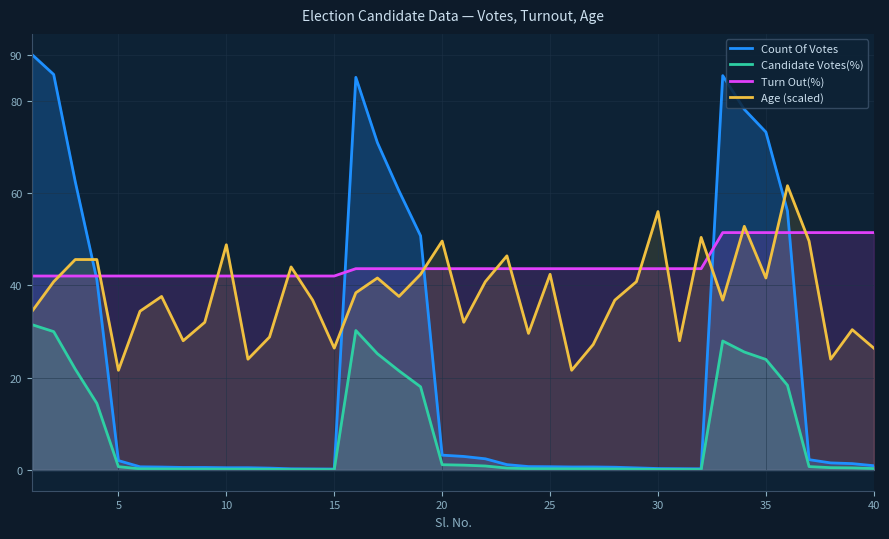

What is the value of the Turn Out(%) point at the 24th from the left?

43.6